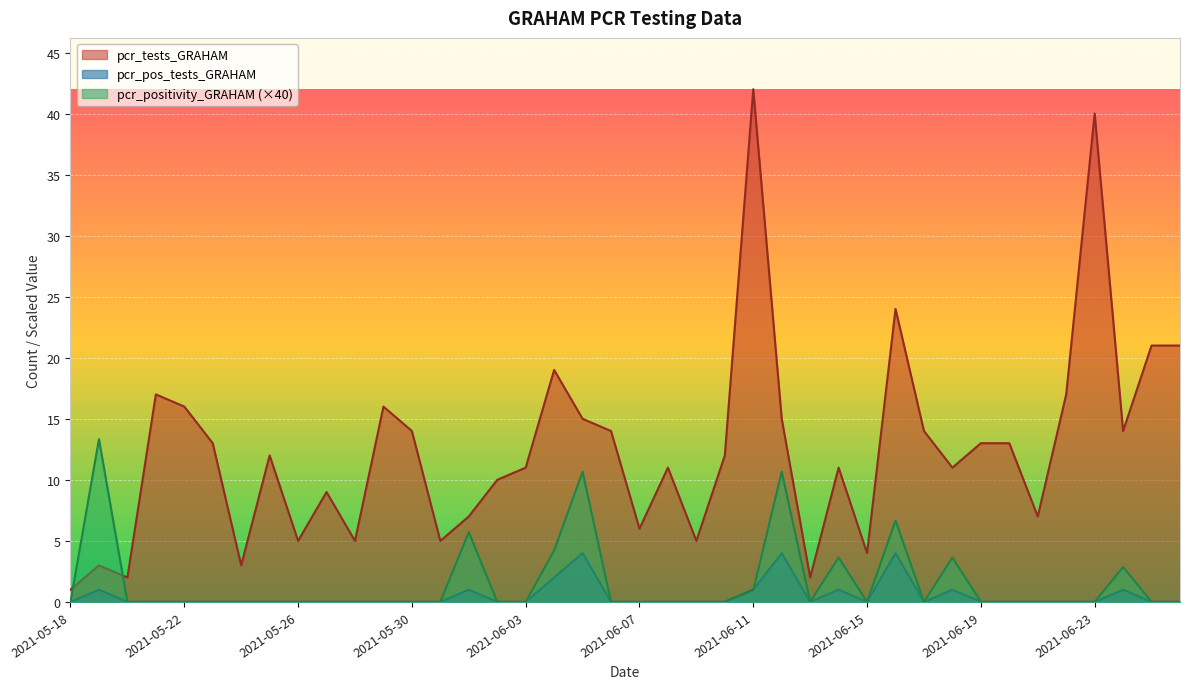

What is the label of the 9th point from the left?

2021-05-26